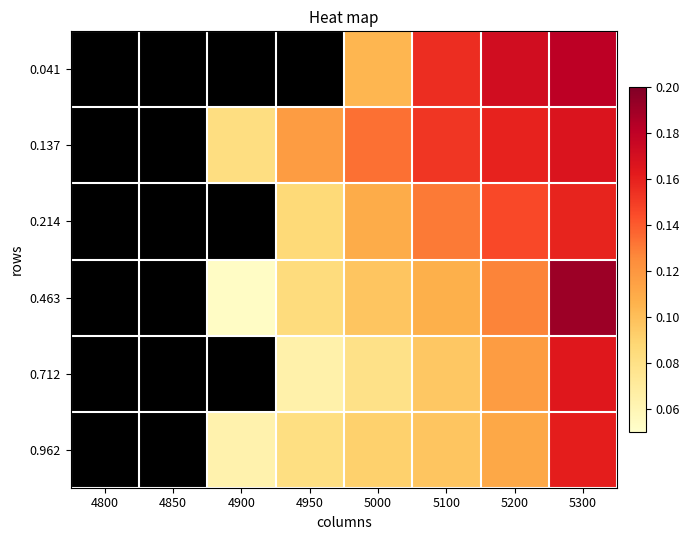

Rank the series at 4950 from highest to lowest value.

0.041, 0.137, 0.214, 0.463, 0.962, 0.712